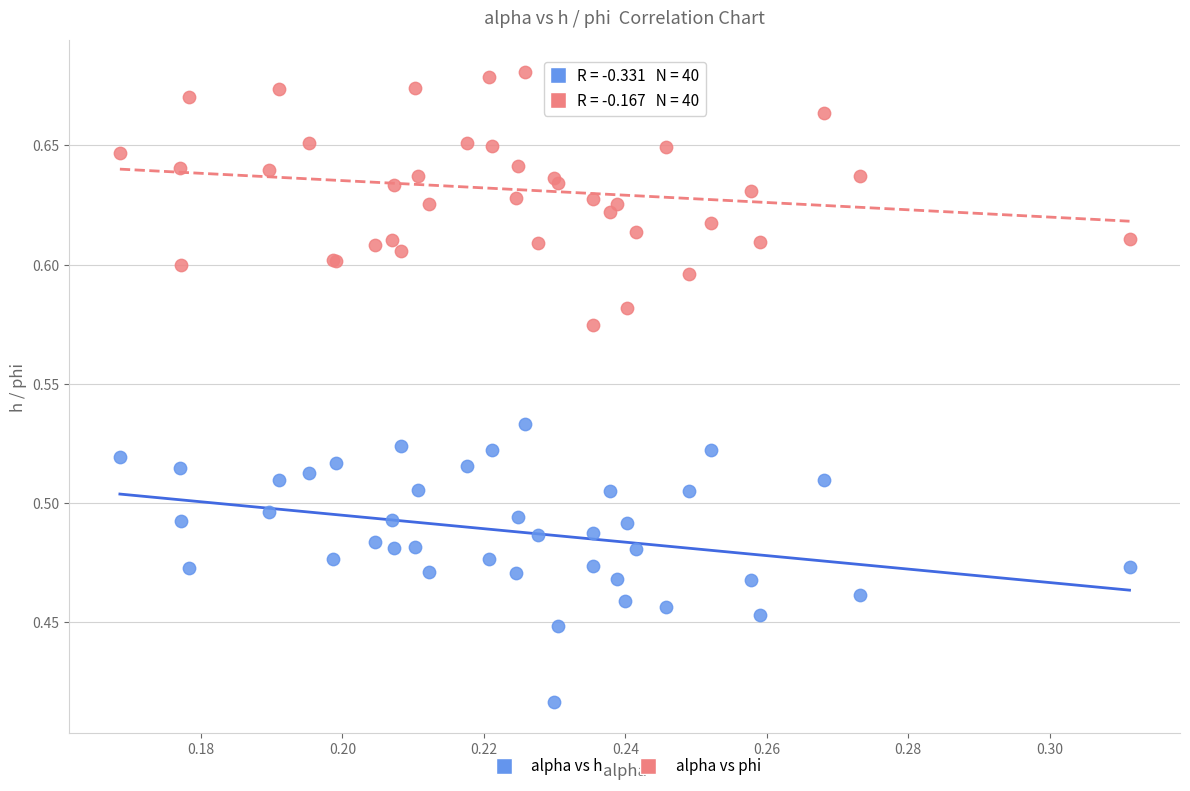

Which series has the widest spread of Y values?

alpha vs h